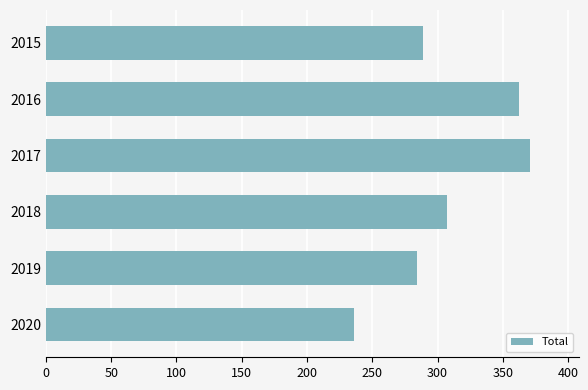

Reading top to bottom, what are all the values shown in this chart?

289	362	371	307	284	236